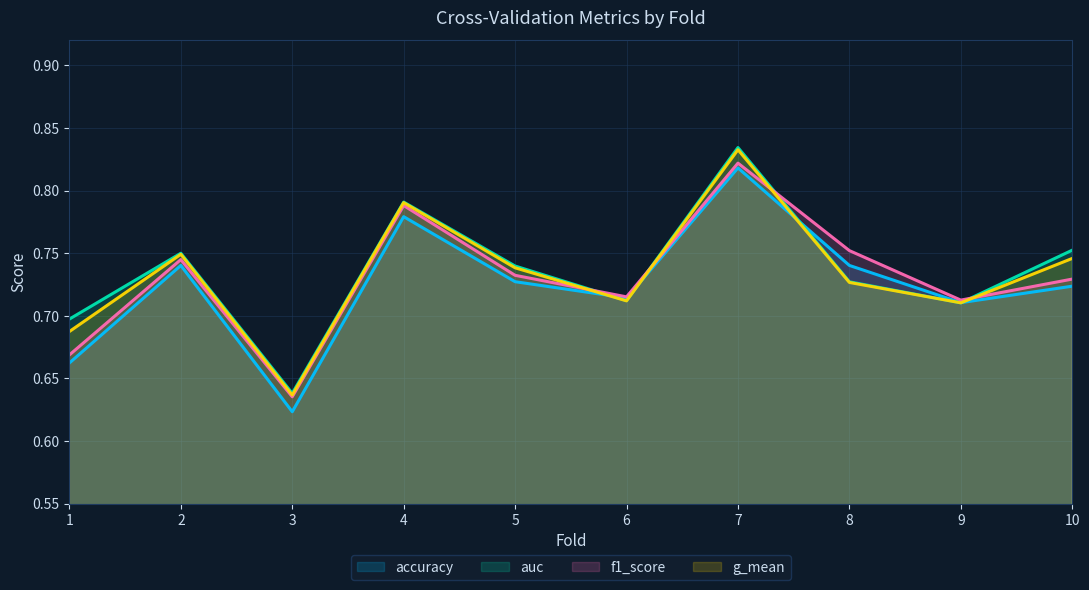

Does the chart display data point markers on the line(s)?

No